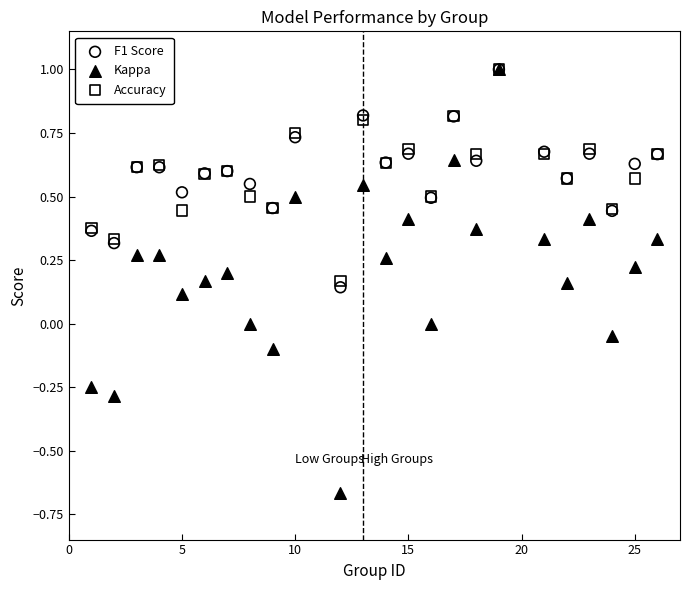

What are all the series names shown in the legend?

F1 Score, Kappa, Accuracy